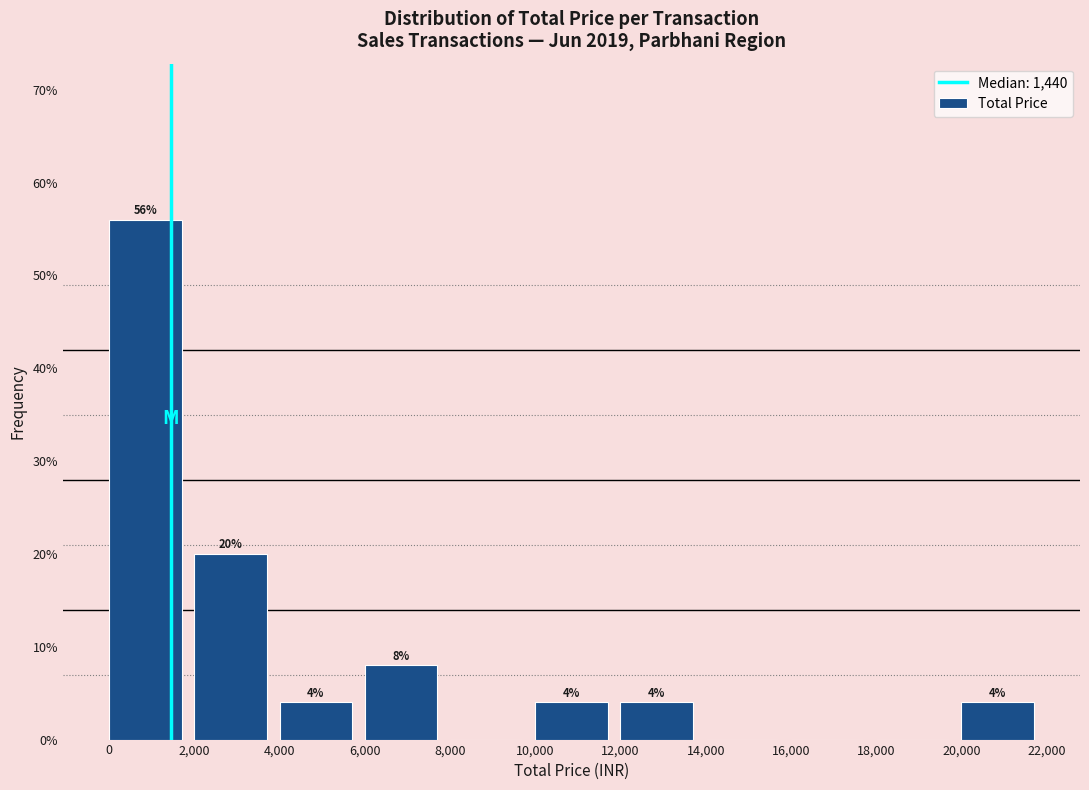

Over which range of the x-axis is the bar tallest?

0 to 2,000